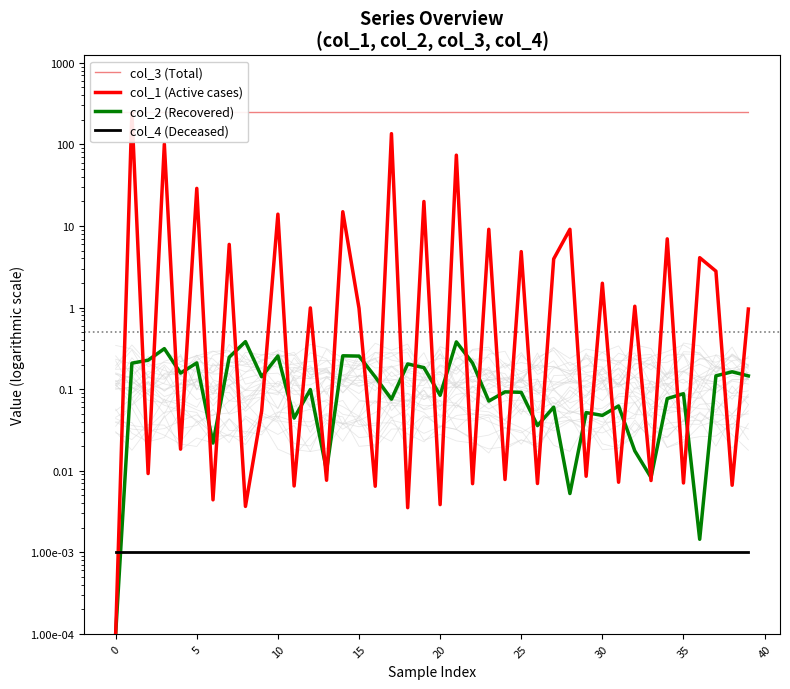

What is the difference between the maximum and minimum values in the col_2 (Recovered) series?

0.4